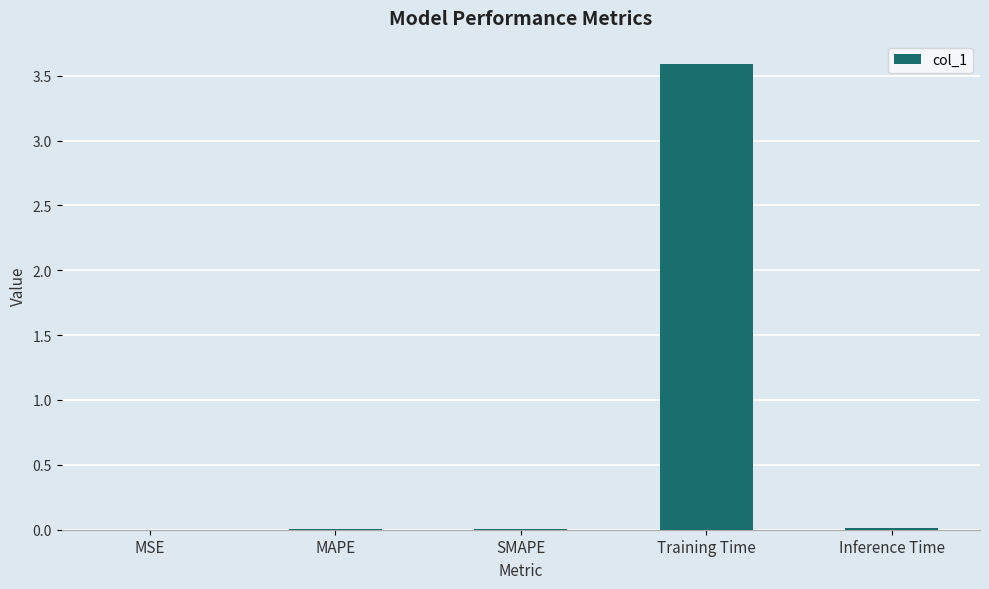

What is the average value?

0.7